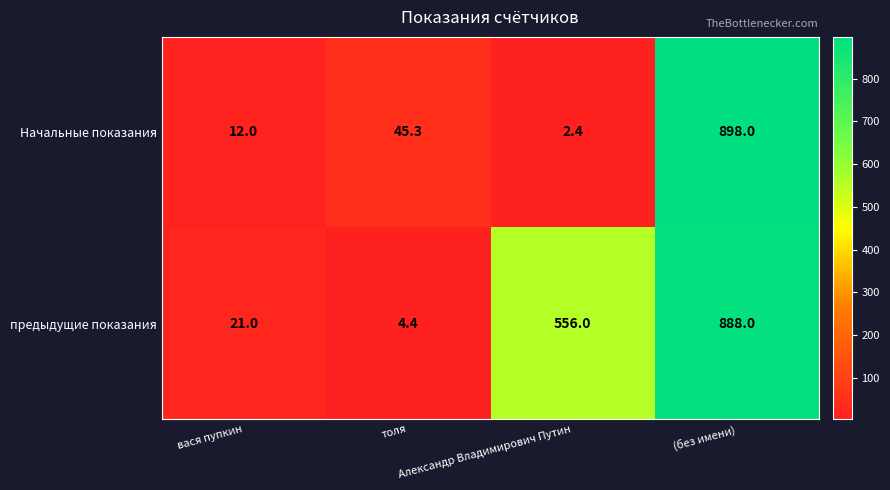

Which series has the largest range (max minus min)?

Начальные показания